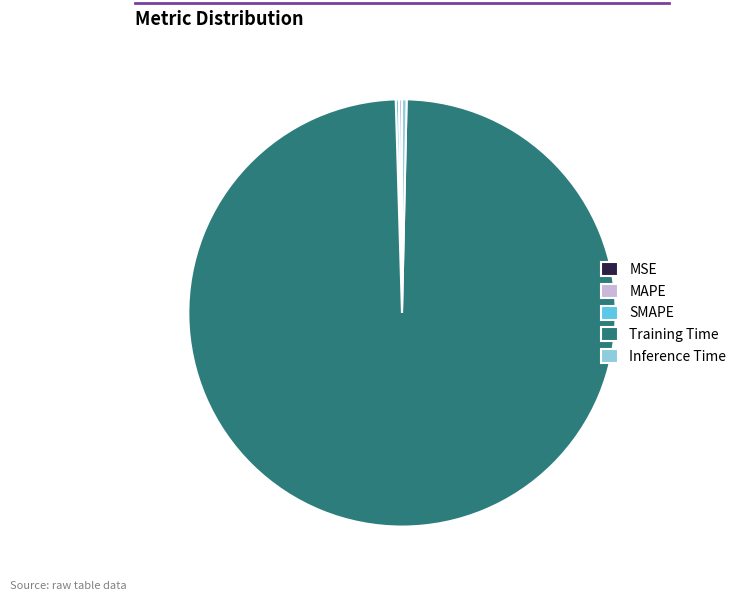

Is the sum of Inference Time and Training Time greater than half?

Yes